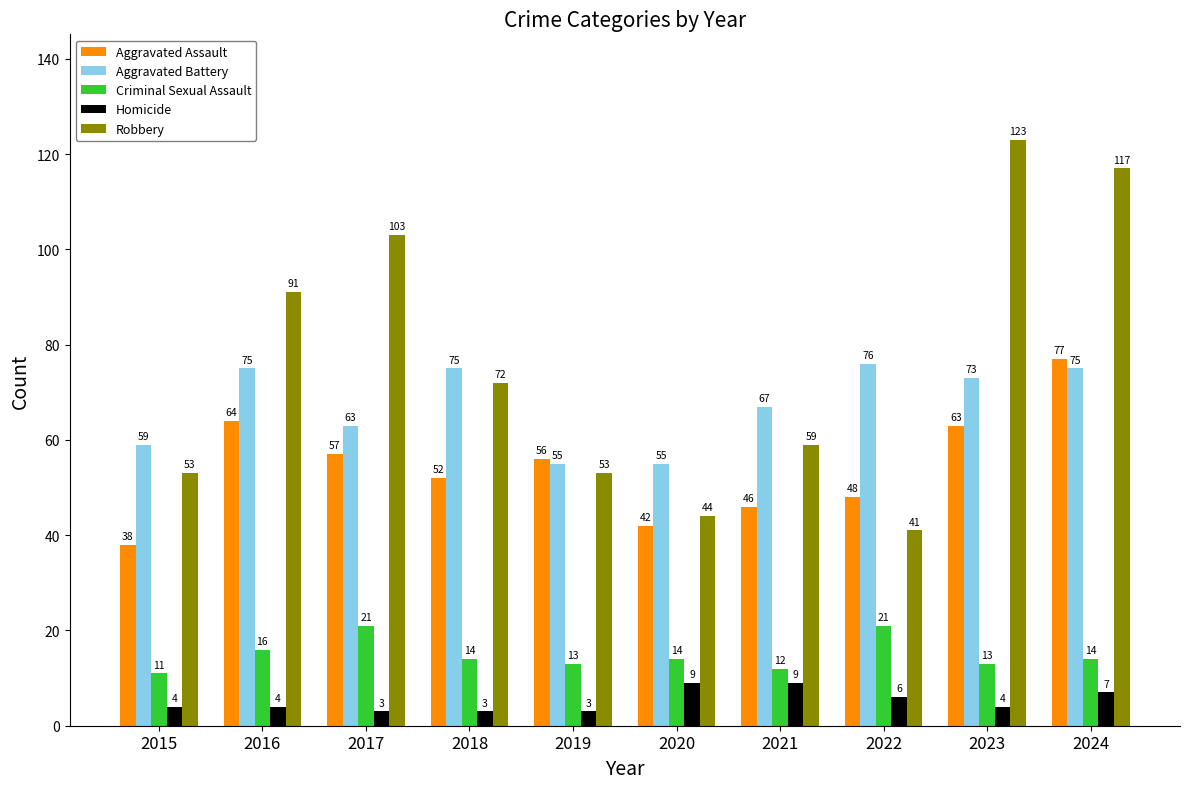

How many bars are there in each group?

5